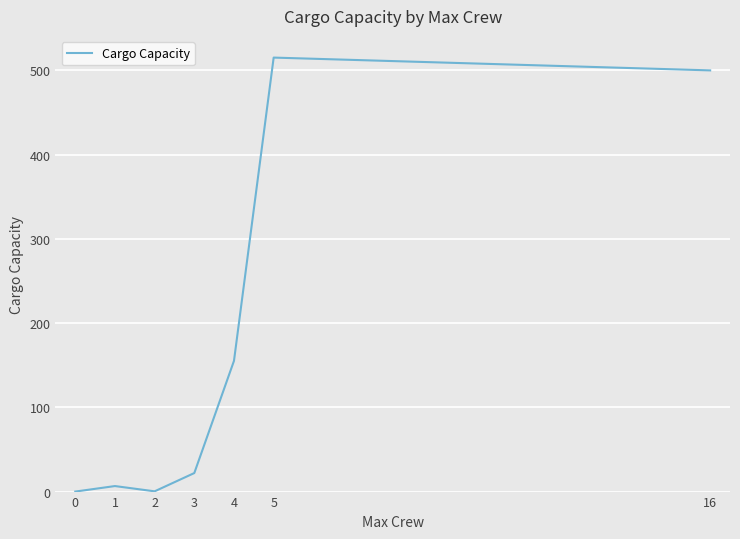

True or false: there are more than 2 points higher than both neighbors.

False